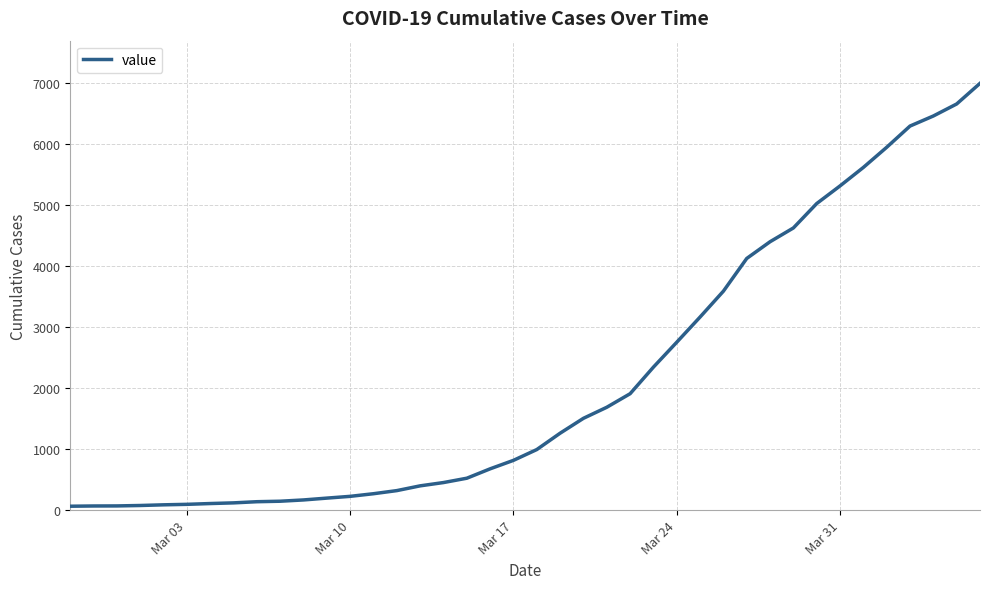

What is the maximum value shown in the chart?

6995